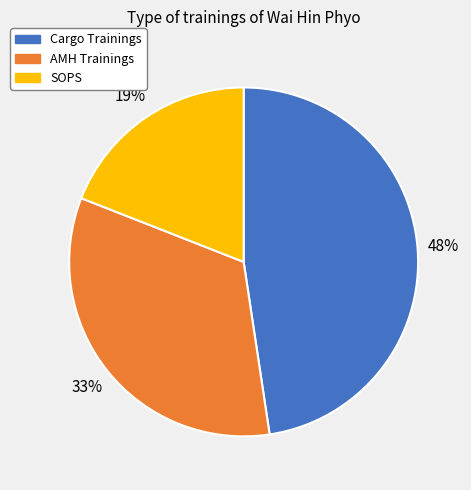

Rank the categories by value from highest to lowest.

Cargo Trainings, AMH Trainings, SOPS